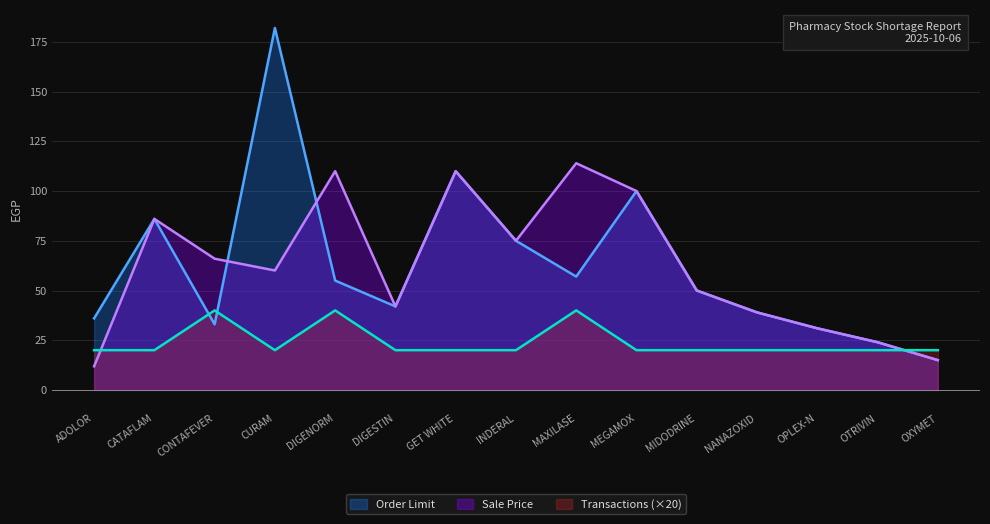

At which category does Order Limit reach its first local valley?

CONTAFEVER